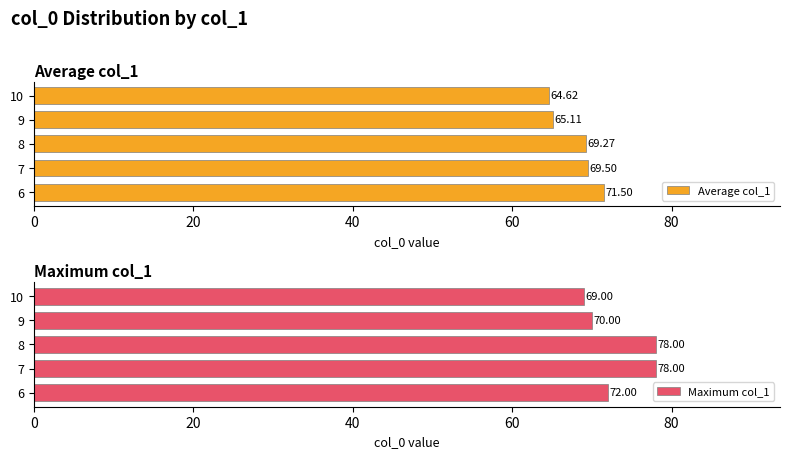

How many bars are there in each group?

2